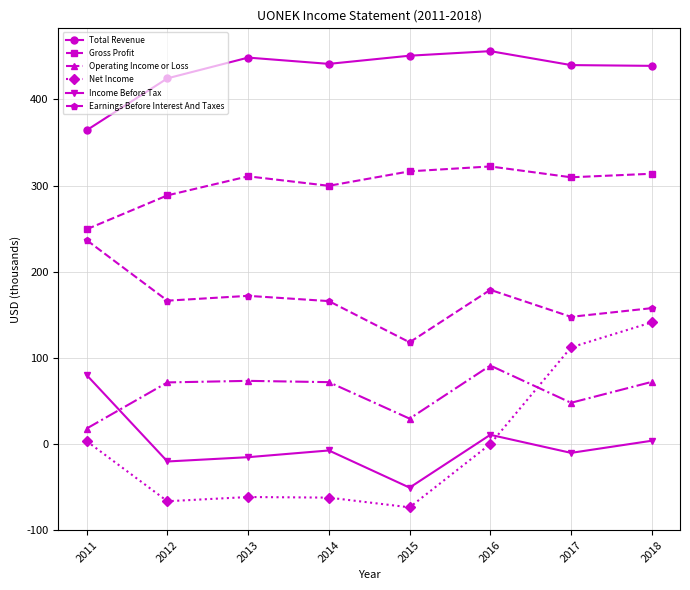

Which series changed the most between 2011 and 2013?

Income Before Tax